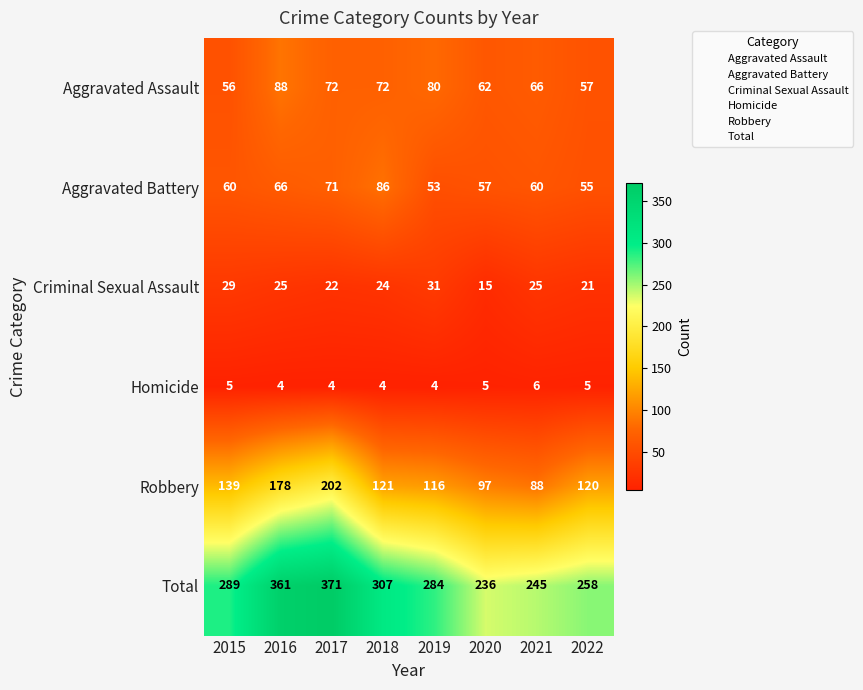

What is the average value of the Total series?

294